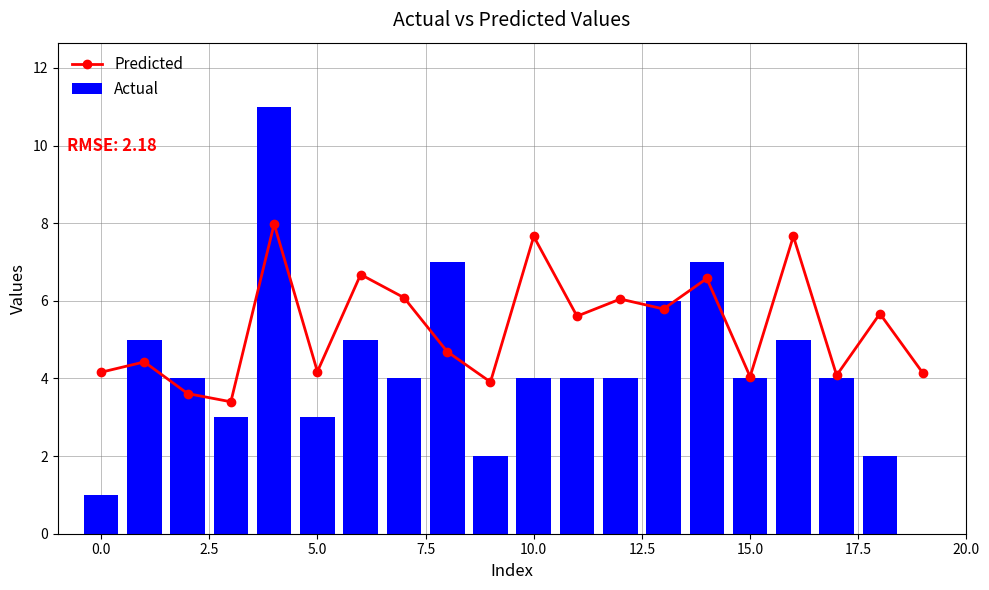

What position from the right is 12?

8